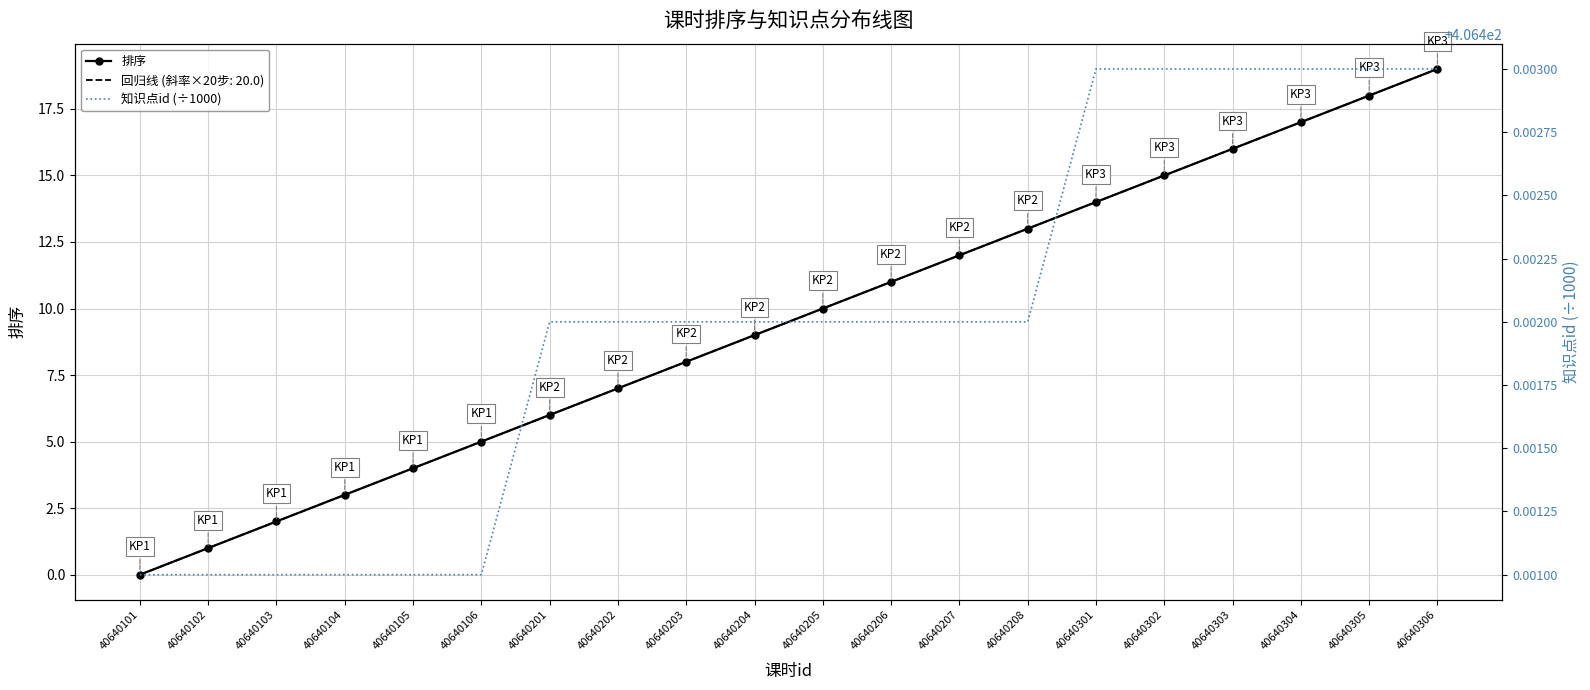

Reading right to left, what are all the values shown in this chart?

排序: 40640306=19.0	40640305=18.0	40640304=17.0	40640303=16.0	40640302=15.0	40640301=14.0	40640208=13.0	40640207=12.0	40640206=11.0	40640205=10.0	40640204=9.0	40640203=8.0	40640202=7.0	40640201=6.0	40640106=5.0	40640105=4.0	40640104=3.0	40640103=2.0	40640102=1.0	40640101=0.0
知识点id (÷1000): 40640306=406.4	40640305=406.4	40640304=406.4	40640303=406.4	40640302=406.4	40640301=406.4	40640208=406.4	40640207=406.4	40640206=406.4	40640205=406.4	40640204=406.4	40640203=406.4	40640202=406.4	40640201=406.4	40640106=406.4	40640105=406.4	40640104=406.4	40640103=406.4	40640102=406.4	40640101=406.4